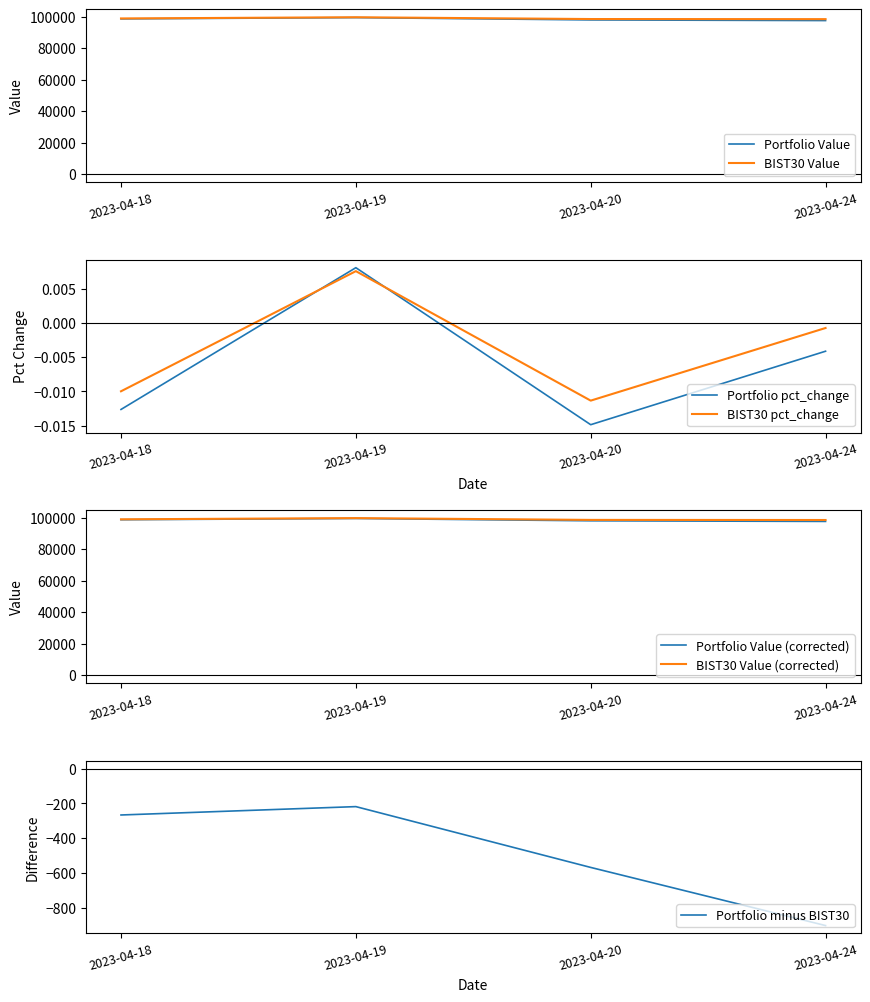

Which category has the lowest value in the Portfolio pct_change series?

2023-04-20